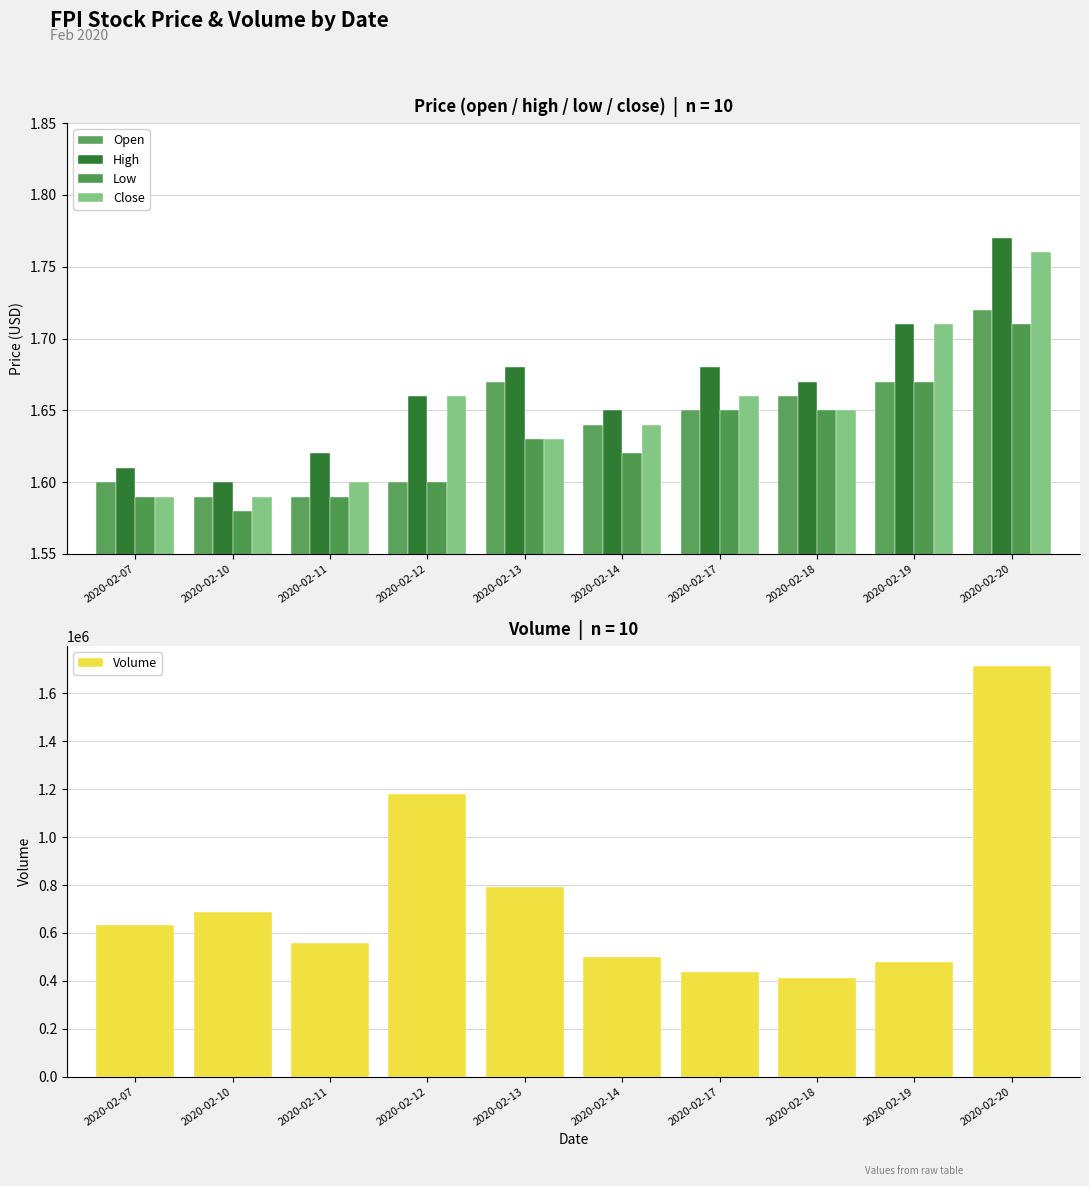

What is the lowest value of the Close series?

1.6